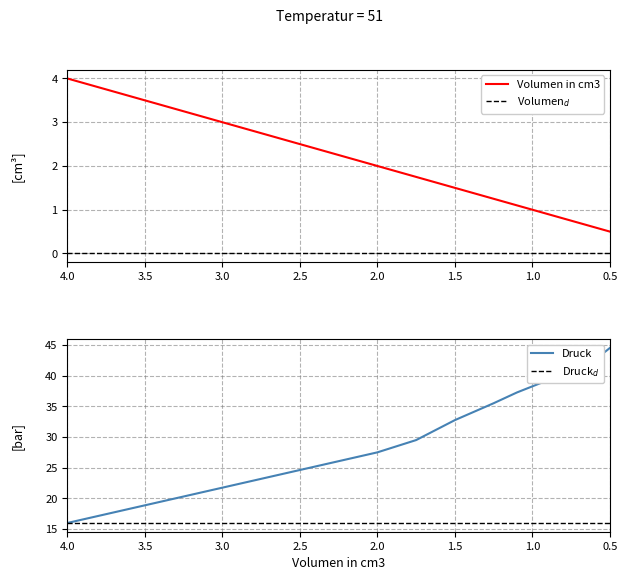

Is it true that Druck equals 57.8 at 1.0?

False